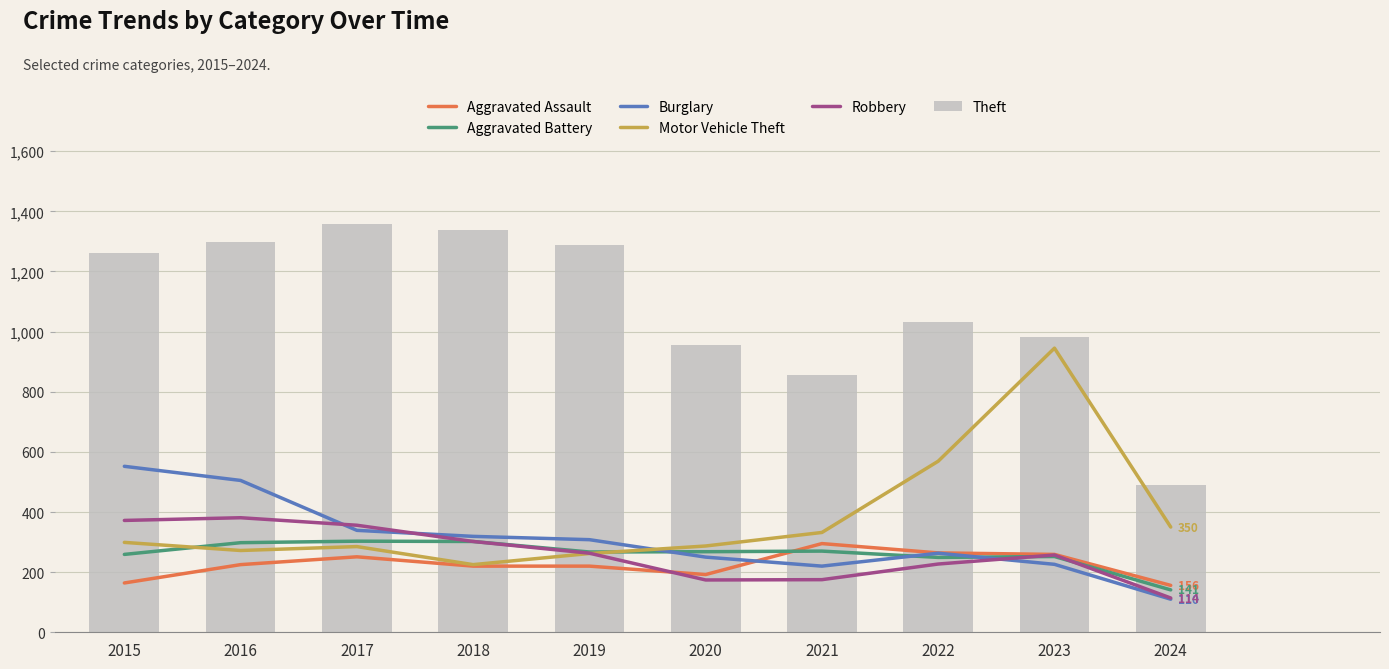

Which series has the widest spread of values?

Theft